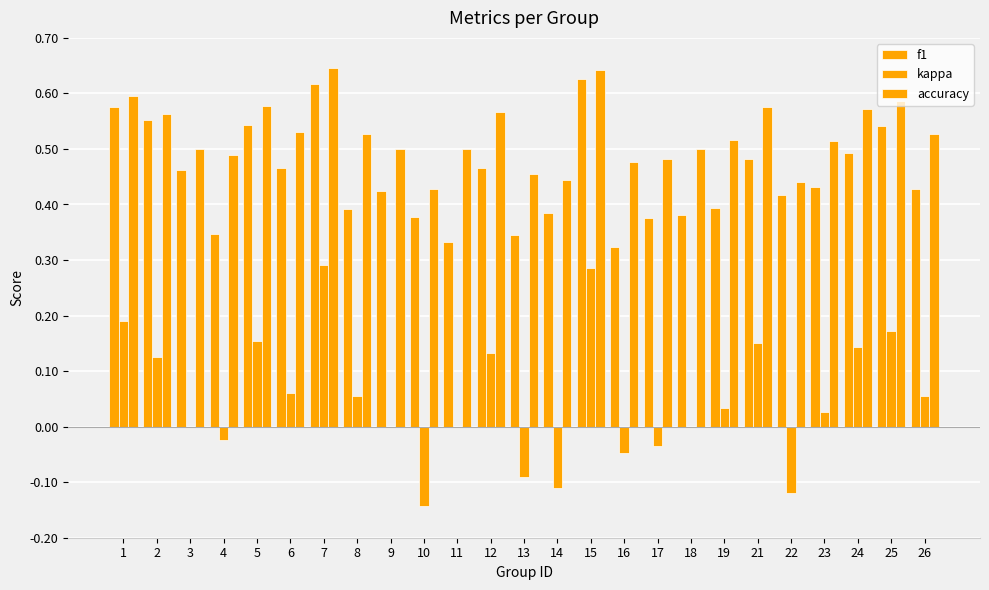

Which series has the widest spread of values?

kappa